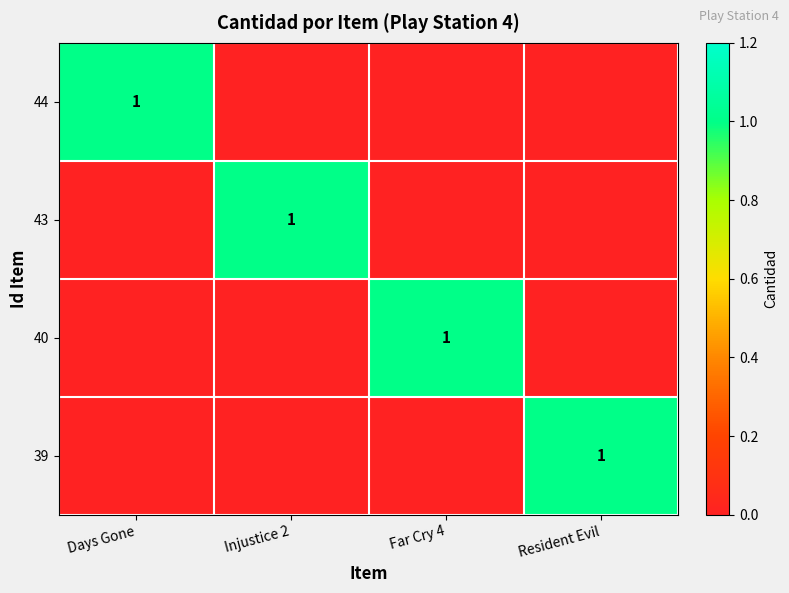

True or false: 43 has a value of 1 at Injustice 2.

True